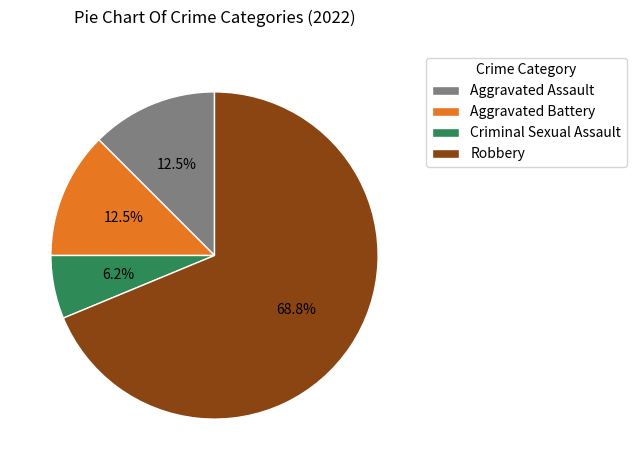

Which slice is the largest?

Robbery